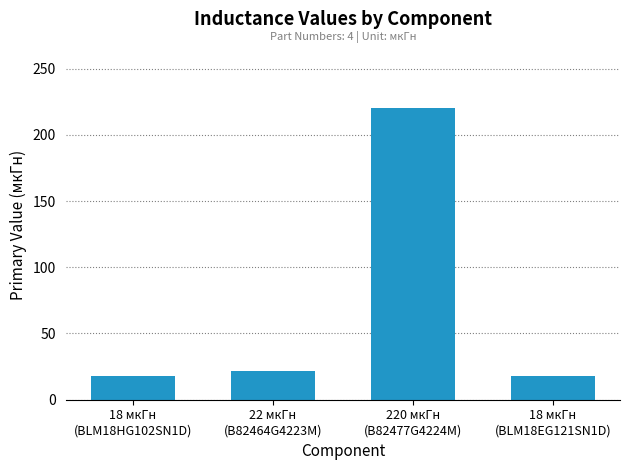

What is the greatest value displayed?

220